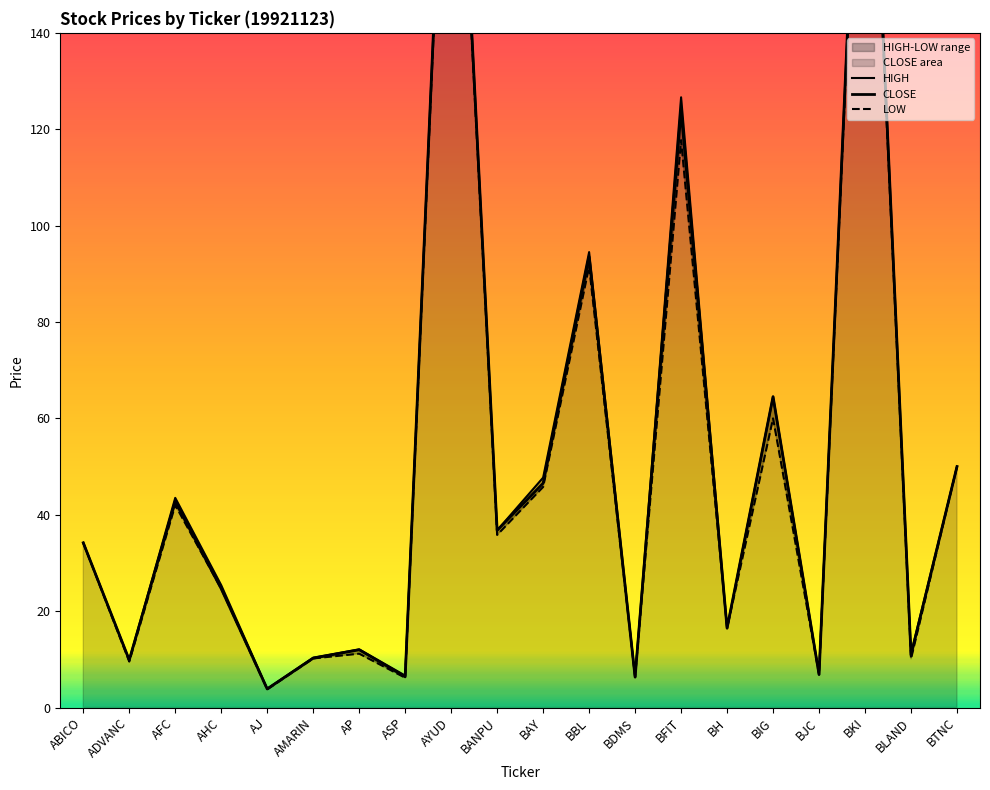

Between AHC and AMARIN, which series saw the biggest shift?

HIGH